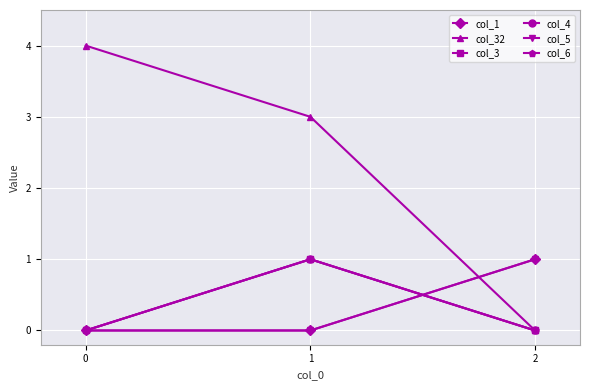

Which series changed the most between 0 and 1?

col_32